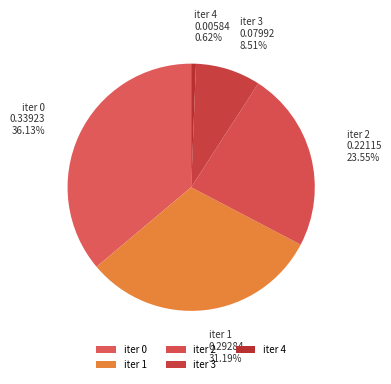

Between iter 0 and iter 1, which is larger?

iter 0